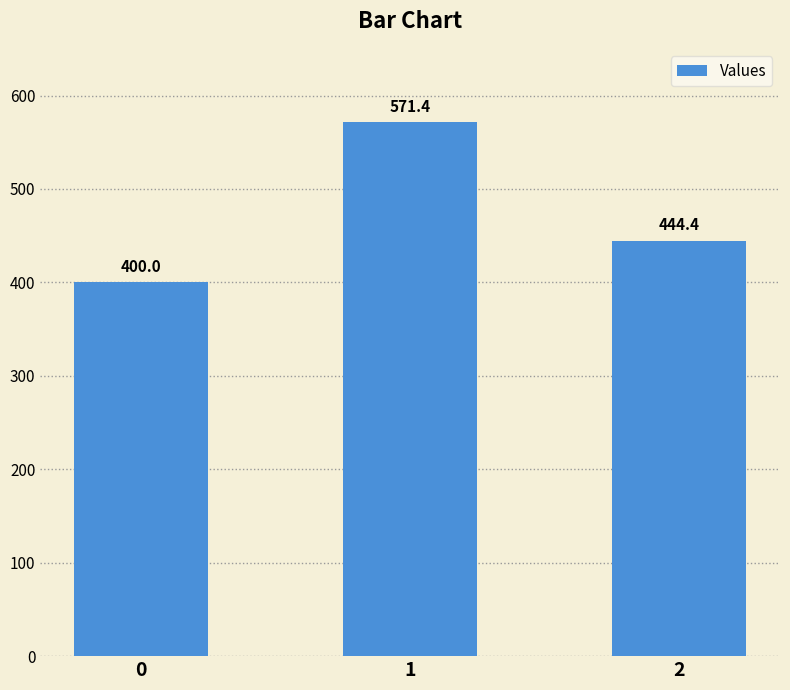

Rank the categories by value from lowest to highest.

0, 2, 1